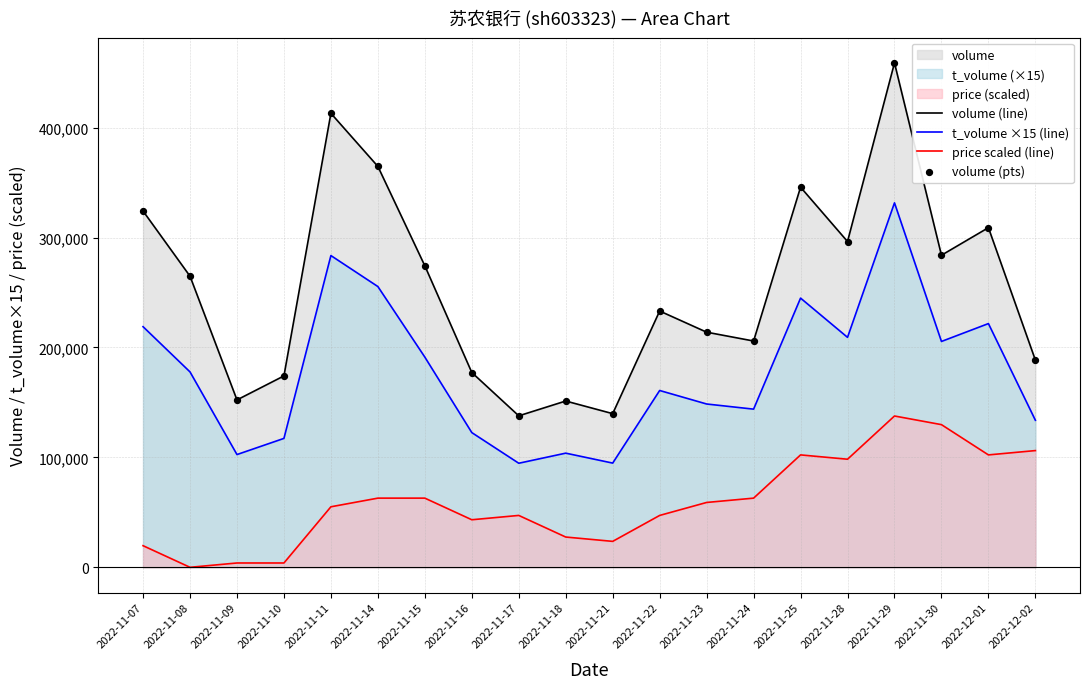

Which series reaches the minimum Y coordinate?

price scaled (line)